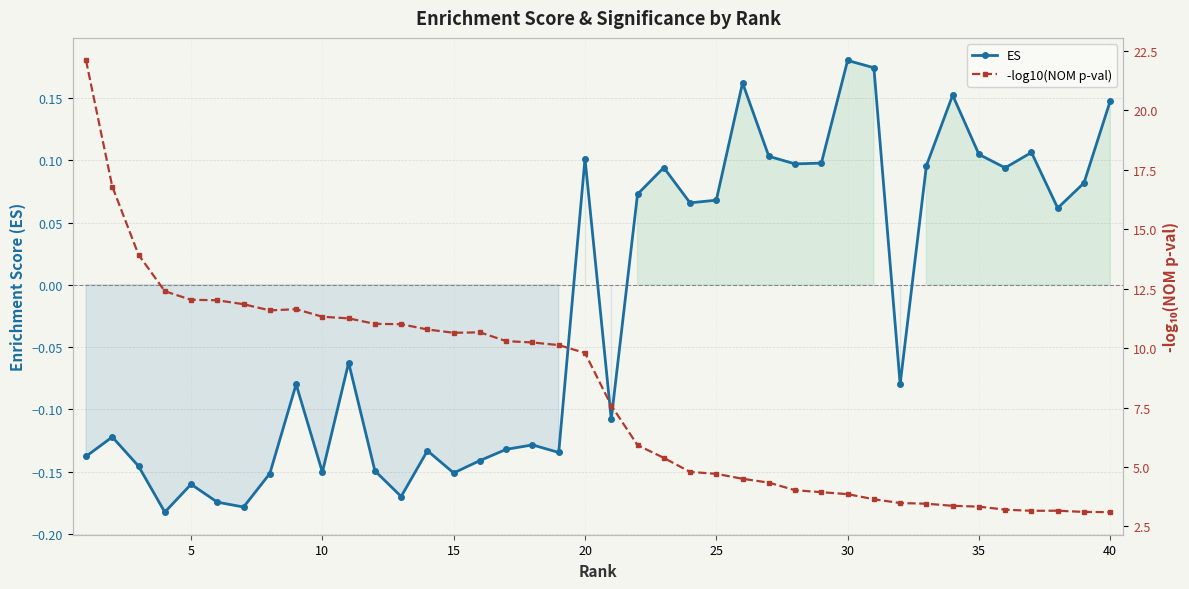

Does the chart have visible grid lines?

Yes